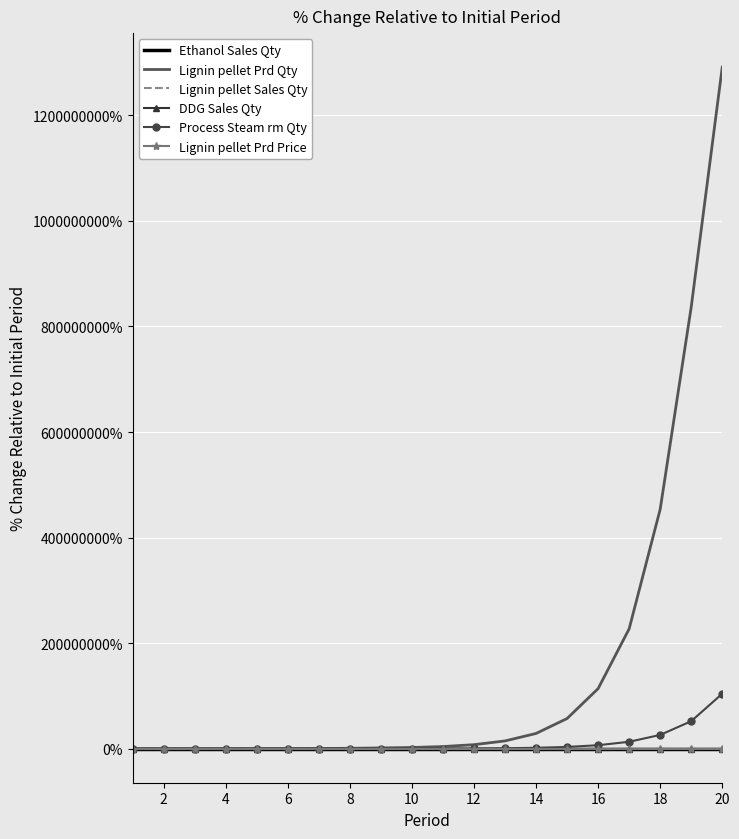

What are all the series names shown in the legend?

Ethanol Sales Qty, Lignin pellet Prd Qty, Lignin pellet Sales Qty, DDG Sales Qty, Process Steam rm Qty, Lignin pellet Prd Price